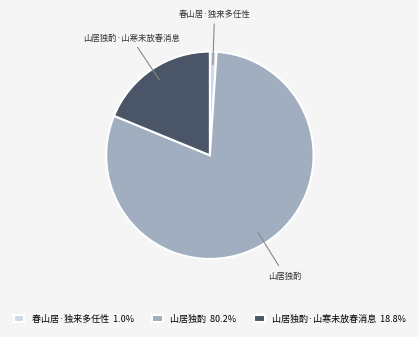

Do 山居独酌 and 春山居·独来多任性 together represent more than half of the pie?

Yes